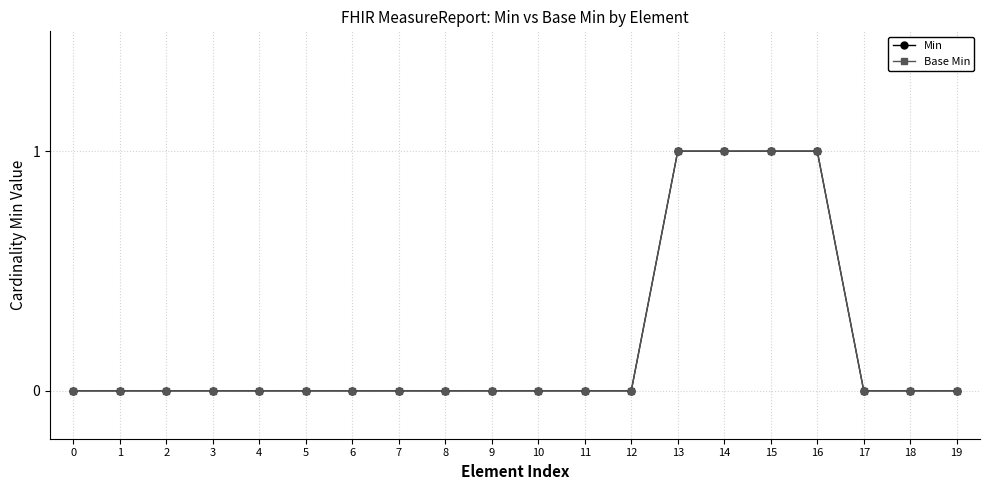

List the labels in order of Base Min value, smallest first.

0, 1, 2, 3, 4, 5, 6, 7, 8, 9, 10, 11, 12, 17, 18, 19, 13, 14, 15, 16